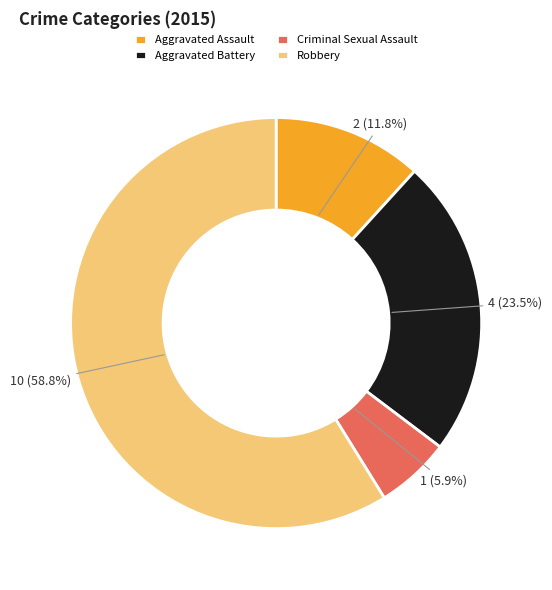

How many slices are in this pie chart?

4